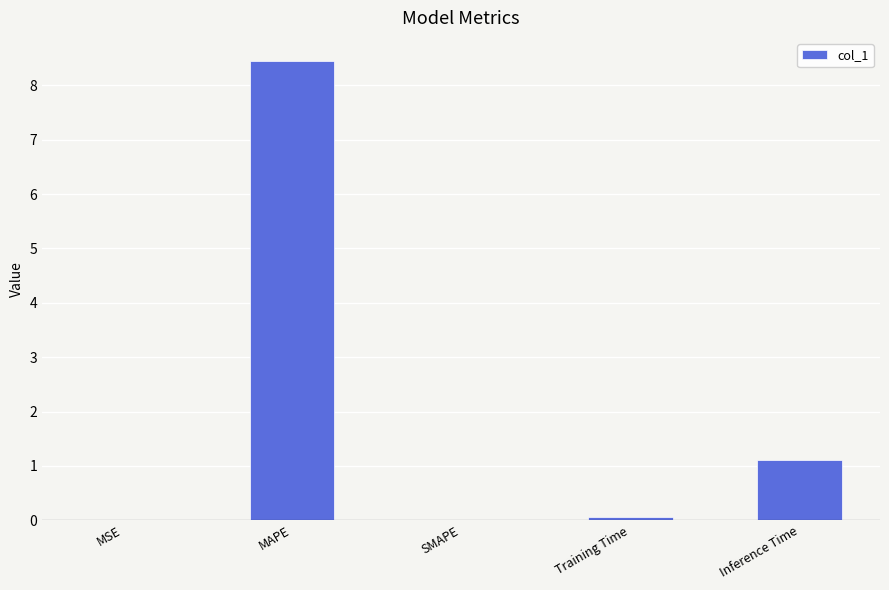

At which label is the value closest to 4?

Inference Time